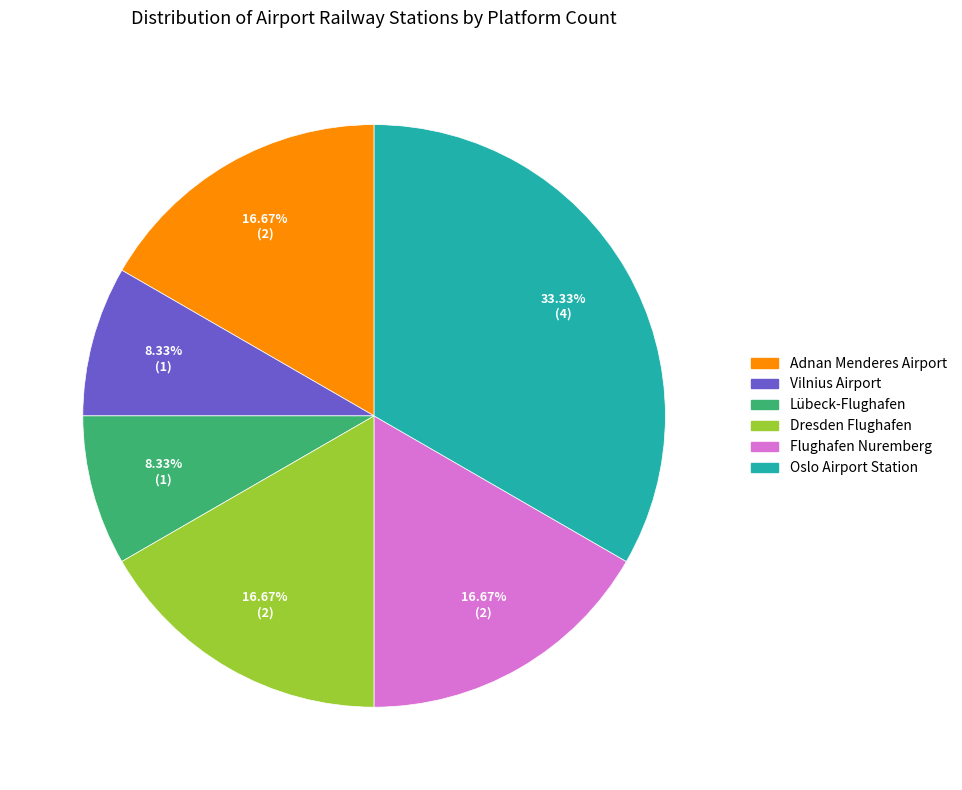

Does any single category account for the majority?

No